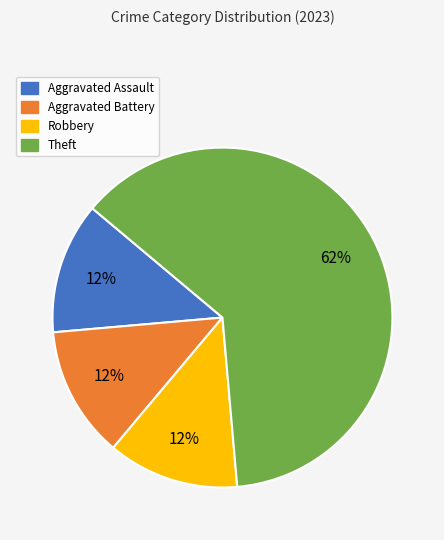

Which category has the biggest portion of the pie?

Theft